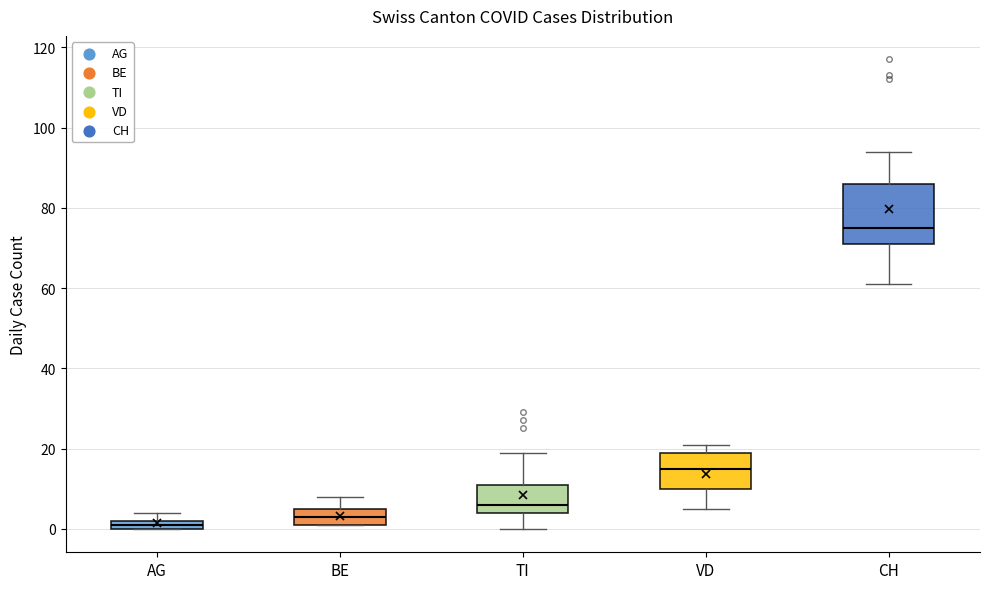

Where does the median line of the box for TI sit on the y-axis? The values are not printed on the chart, so give them approximately, as read against the axis.

6